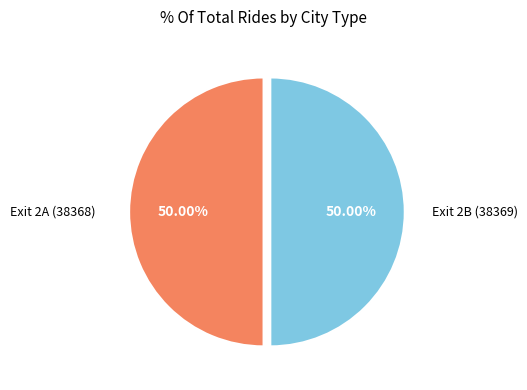

Which category accounts for the majority?

Exit 2A (38368)